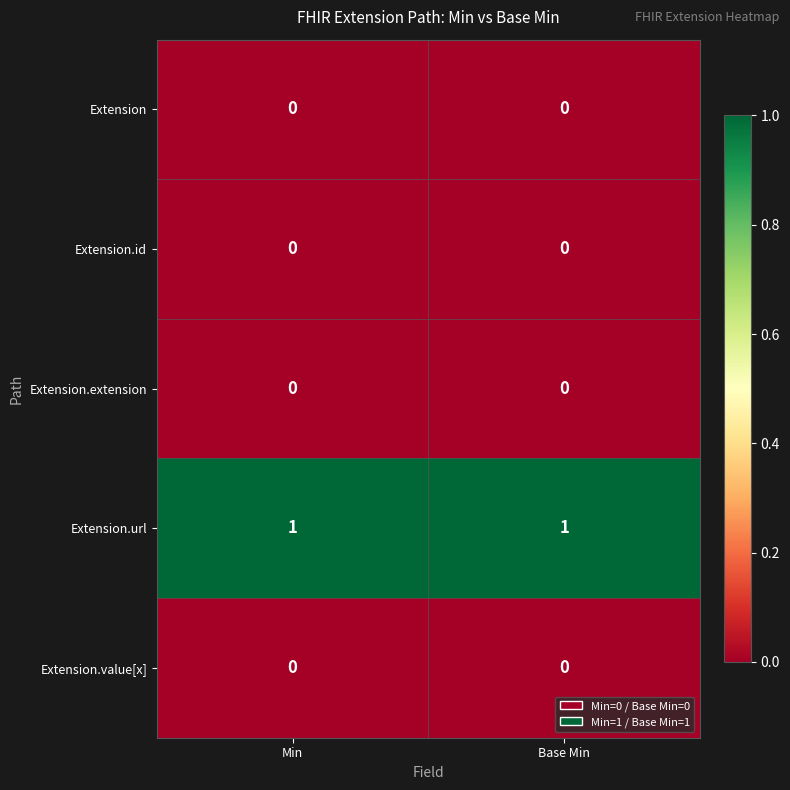

At how many categories does at least one series exceed 0?

2